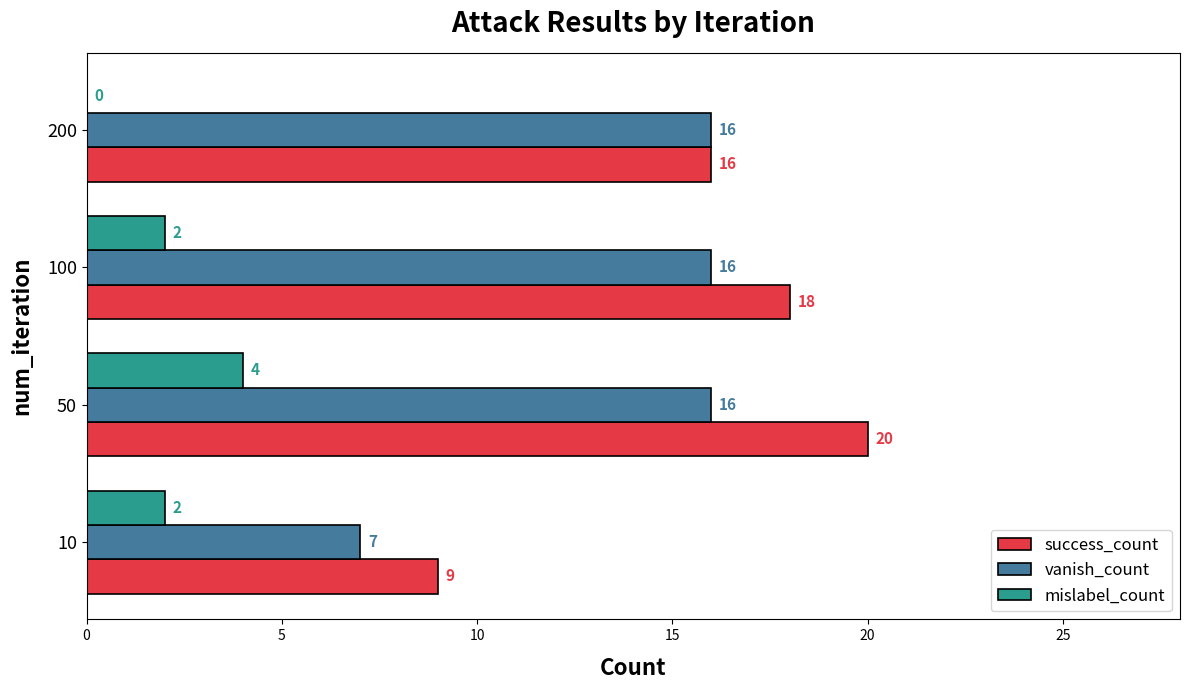

At which label is success_count closest to 14?

200